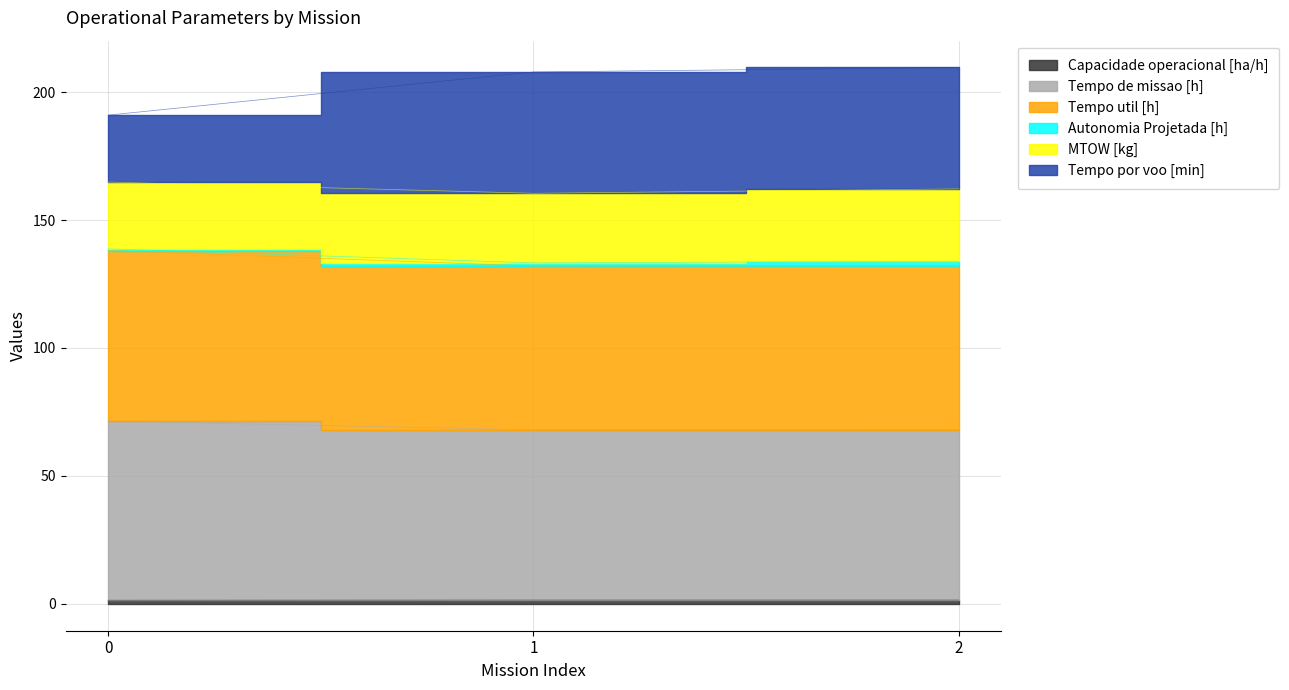

What is the difference between the highest and lowest values at 0?

189.5